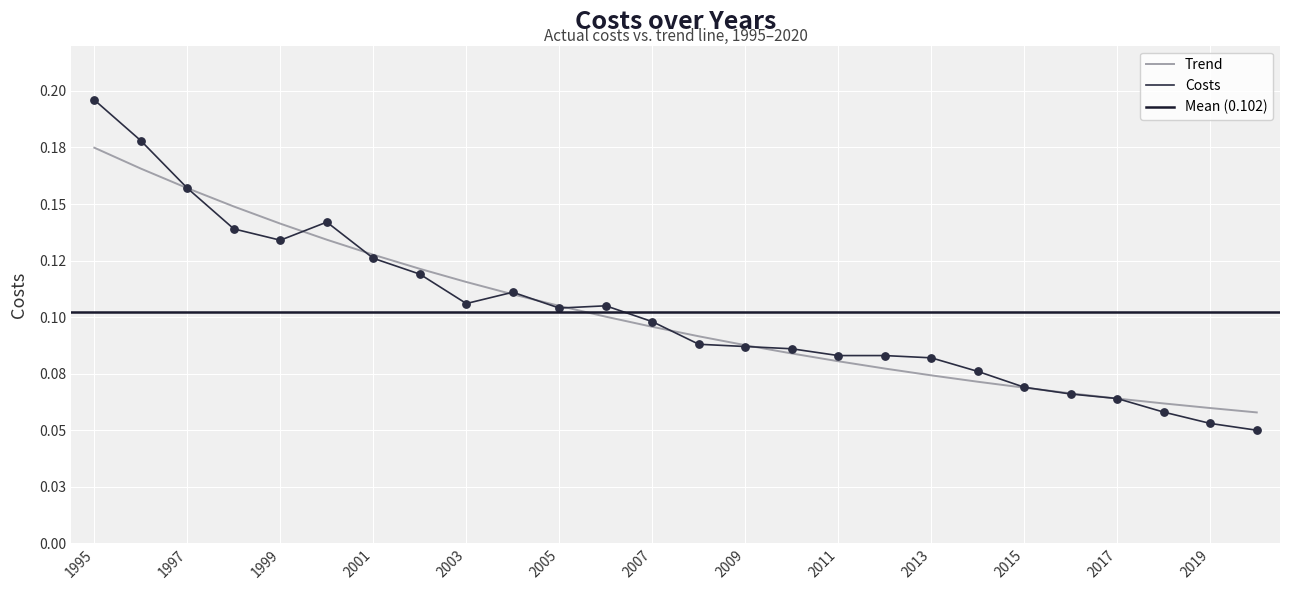

Which series reaches the minimum Y coordinate?

Costs